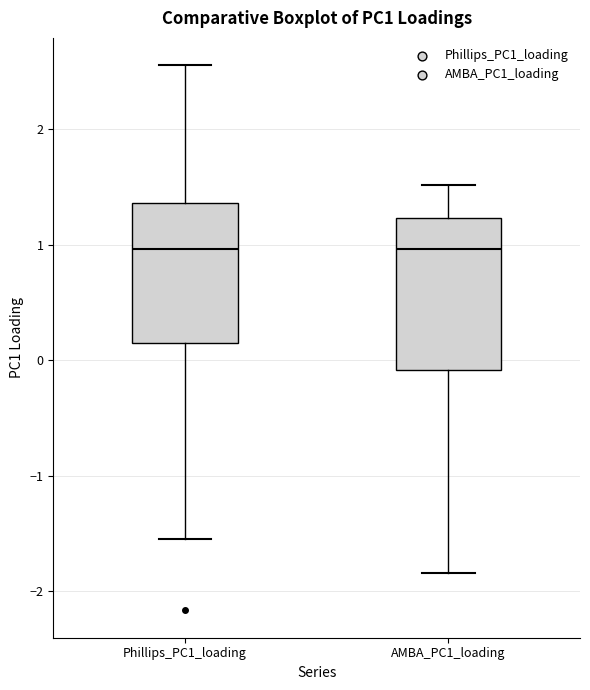

Reading left to right, read every box against the y-axis: the position of its median line, the range the box covers, and the ends of its whiskers. The values are not printed on the chart, so give them approximately, as read against the axis.

Phillips_PC1_loading: median 1.0, box 0.1 to 1.4, whiskers -1.5 to 2.6
AMBA_PC1_loading: median 1.0, box -0.1 to 1.2, whiskers -1.8 to 1.5